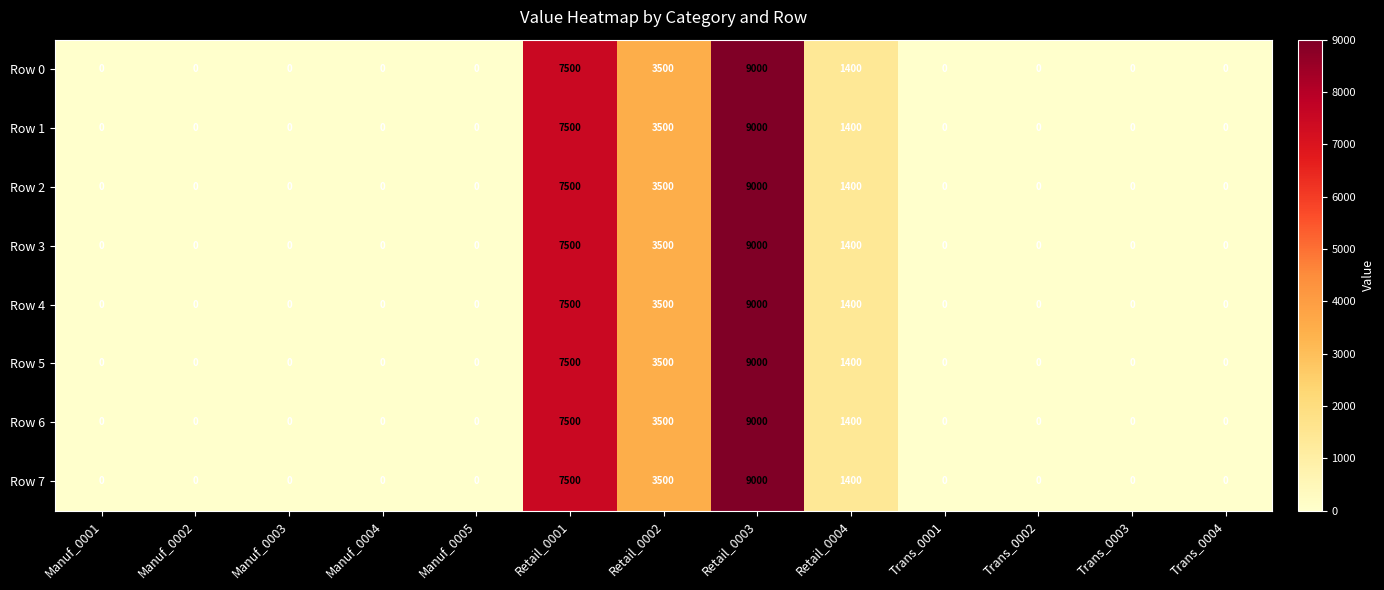

At which category is the sum across all series the highest?

Retail_0003